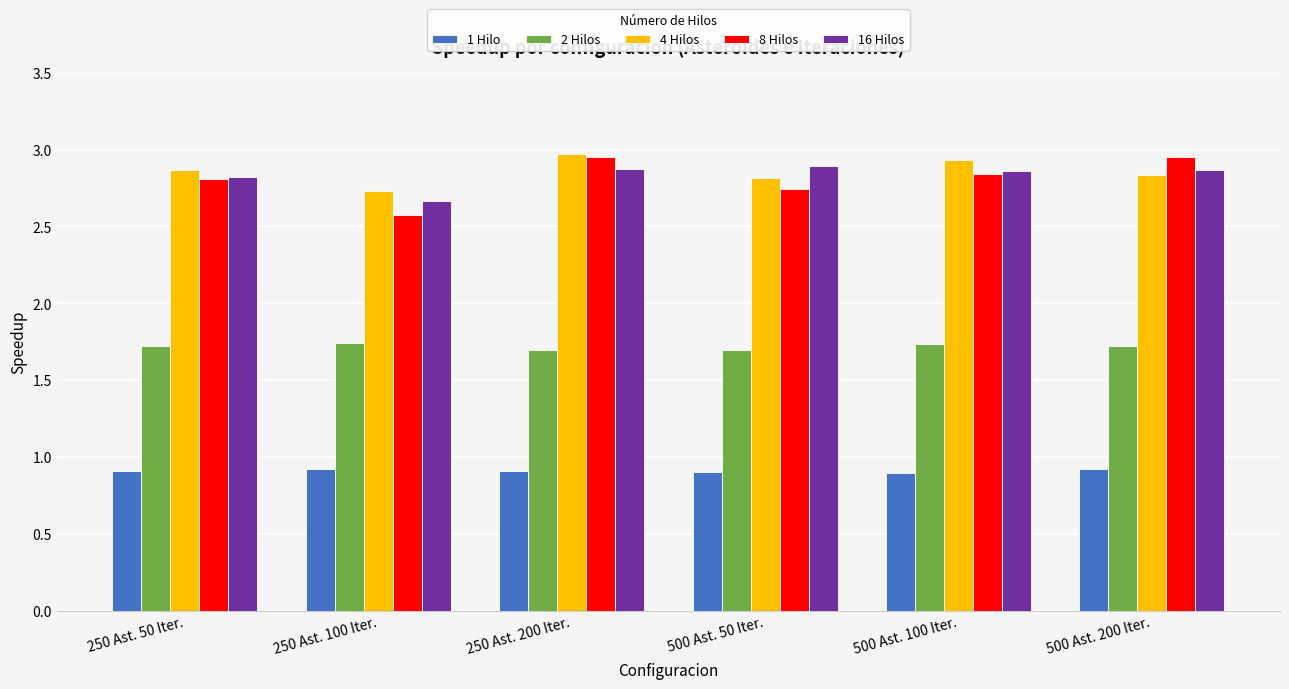

What position from the right is 500 Ast. 100 Iter.?

2